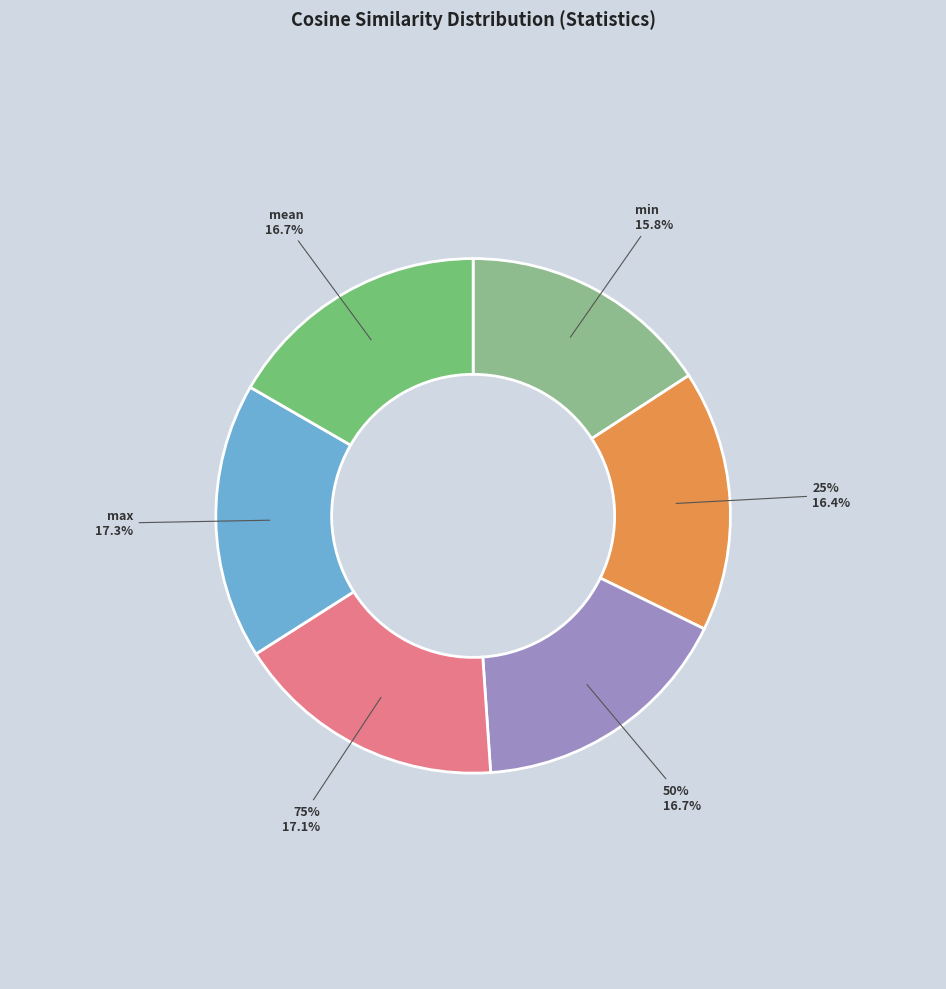

What is the largest slice in the pie chart?

max